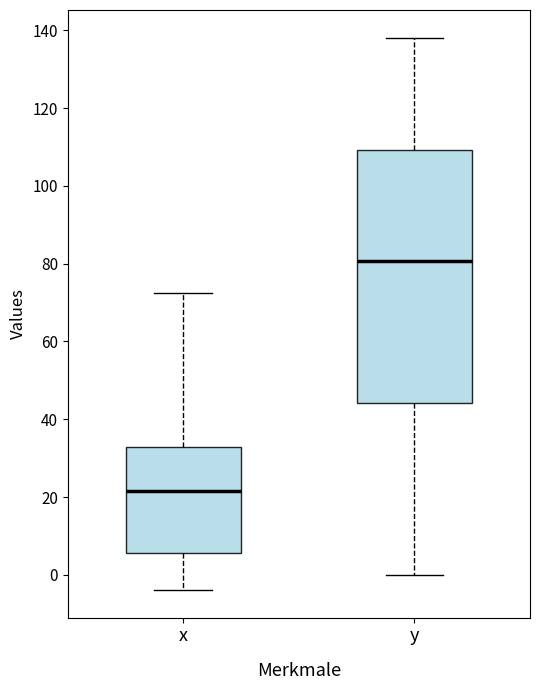

Reading left to right, read every box against the y-axis: the position of its median line, the range the box covers, and the ends of its whiskers. The values are not printed on the chart, so give them approximately, as read against the axis.

x: median 22, box 6 to 32, whiskers -4 to 72
y: median 80, box 44 to 110, whiskers 0 to 138